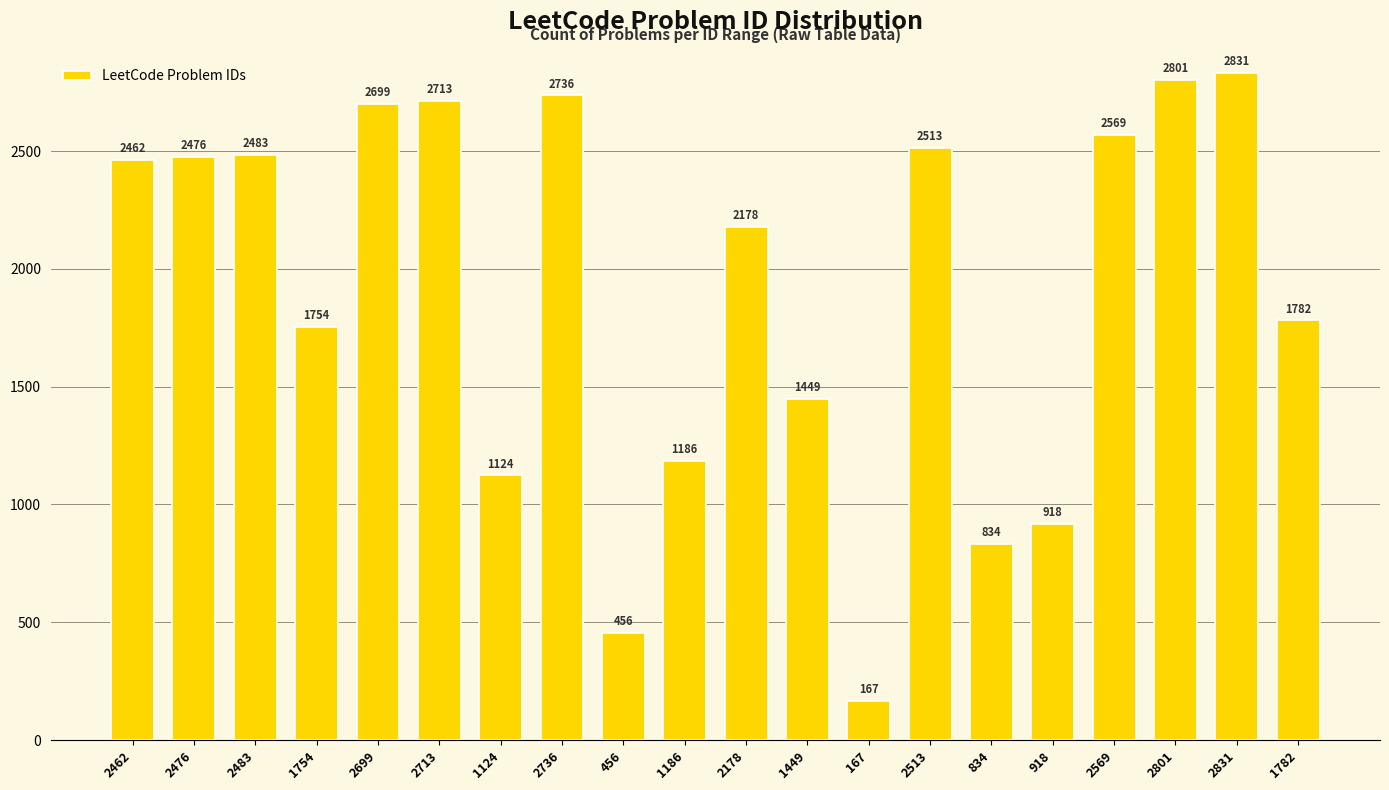

What is the approximate value at 1782?

1782